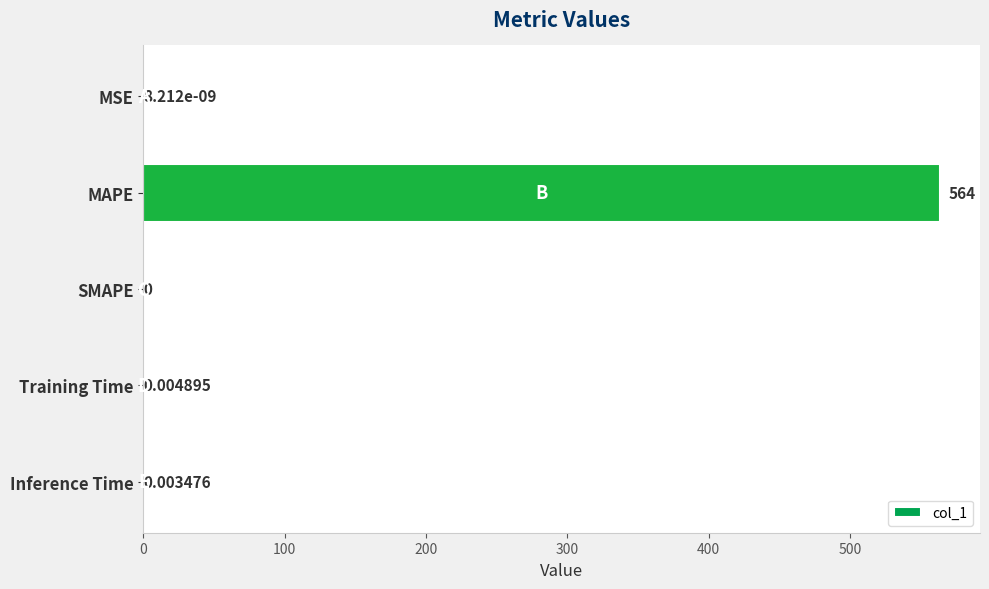

Between SMAPE and MAPE, which is larger?

MAPE